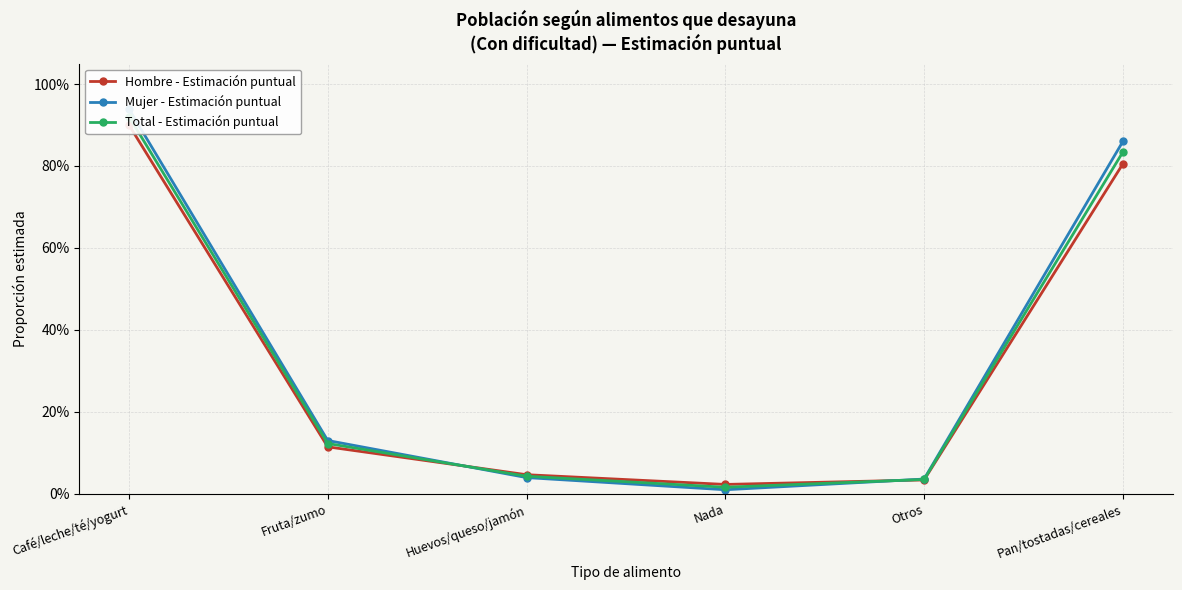

Reading left to right, transcribe all the data shown in this chart.

Hombre - Estimación puntual: 0.9	0.1	0.0	0.0	0.0	0.8
Mujer - Estimación puntual: 0.9	0.1	0.0	0.0	0.0	0.9
Total - Estimación puntual: 0.9	0.1	0.0	0.0	0.0	0.8